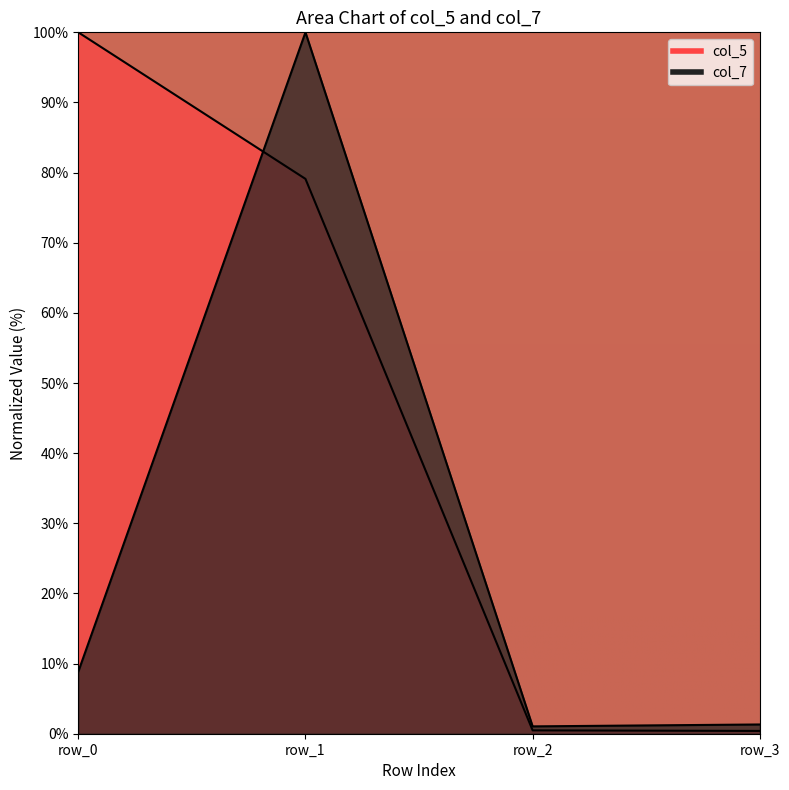

List the series in order of their peak value, lowest first.

col_5, col_7